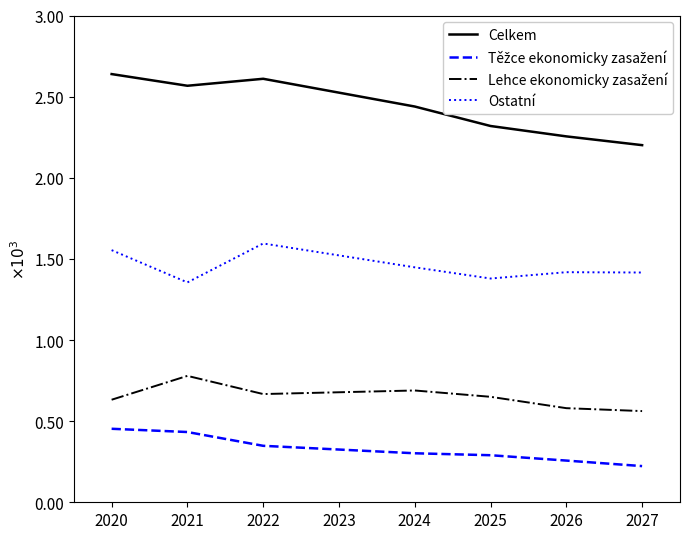

Is this an area chart (filled region under the line)?

No